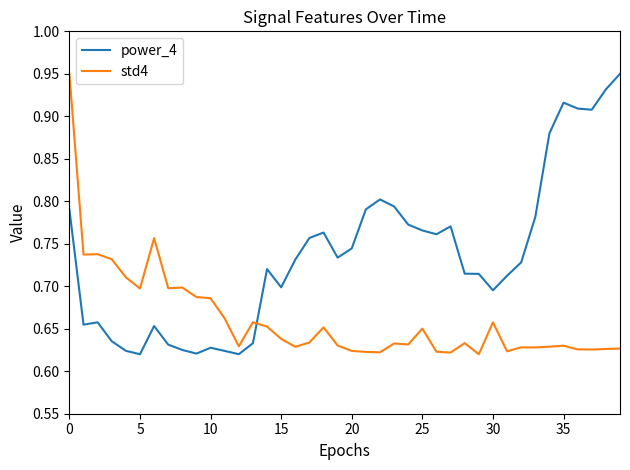

After their last crossing, which series has the higher values: std4 or power_4?

power_4